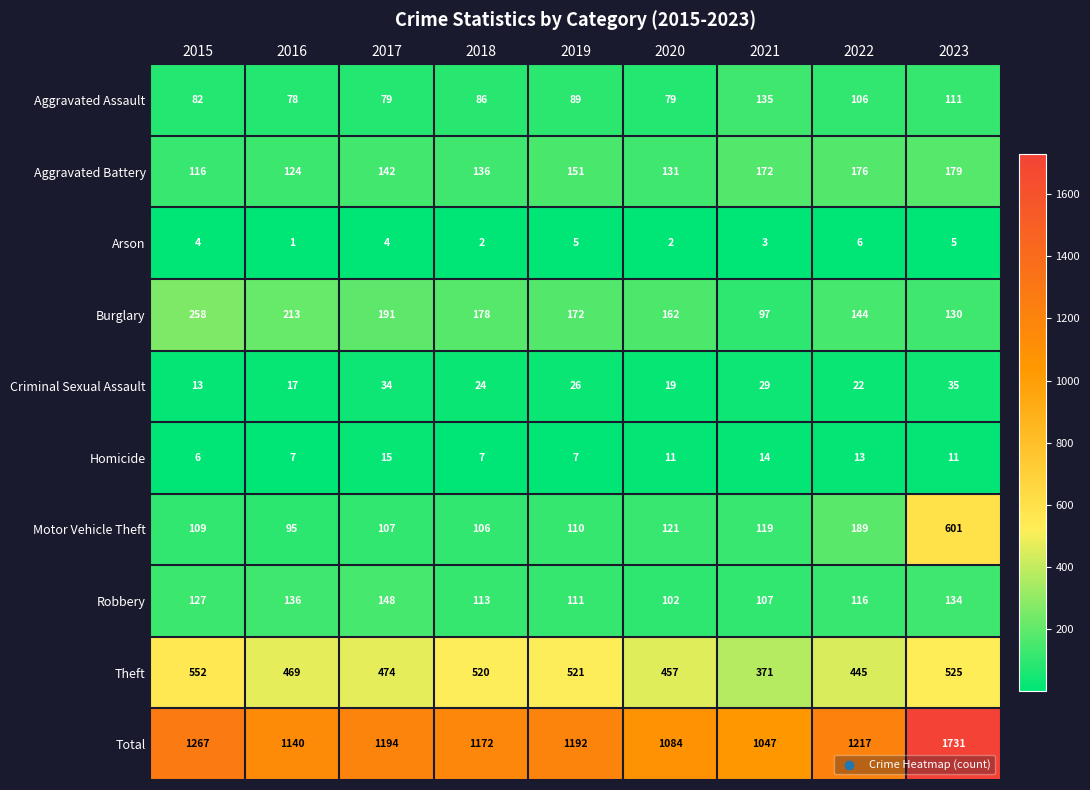

The value of Aggravated Battery at 2016 is 185. True or false?

False